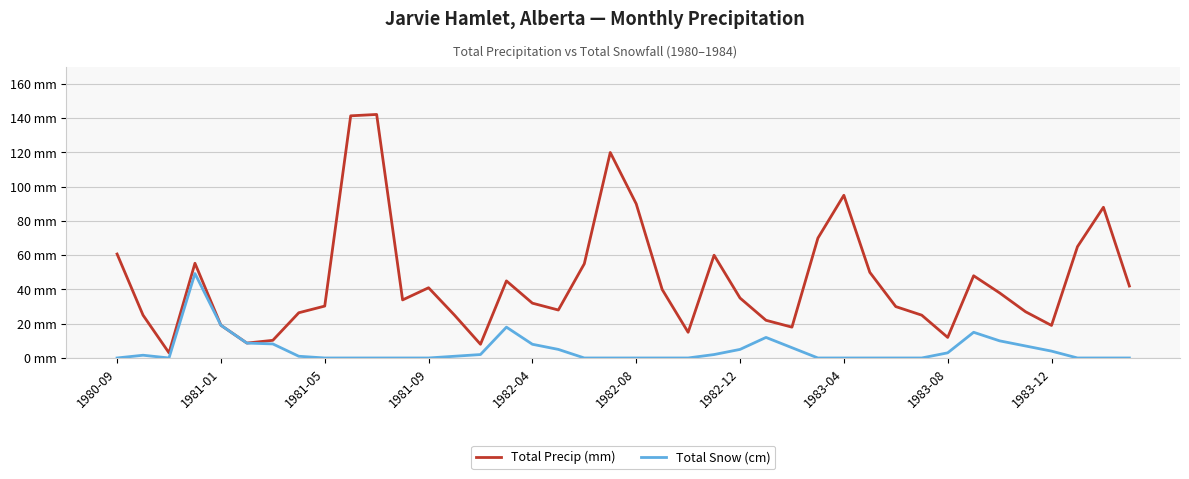

What is the average value of the Total Snow (cm) series?

4.6